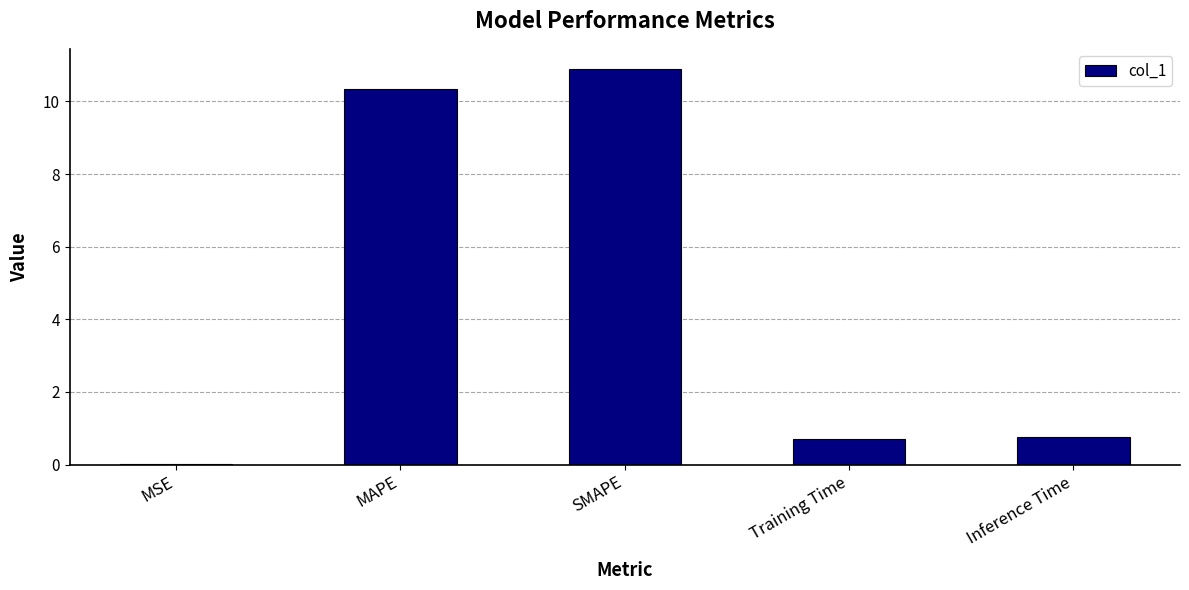

Which has a higher value, SMAPE or MSE?

SMAPE